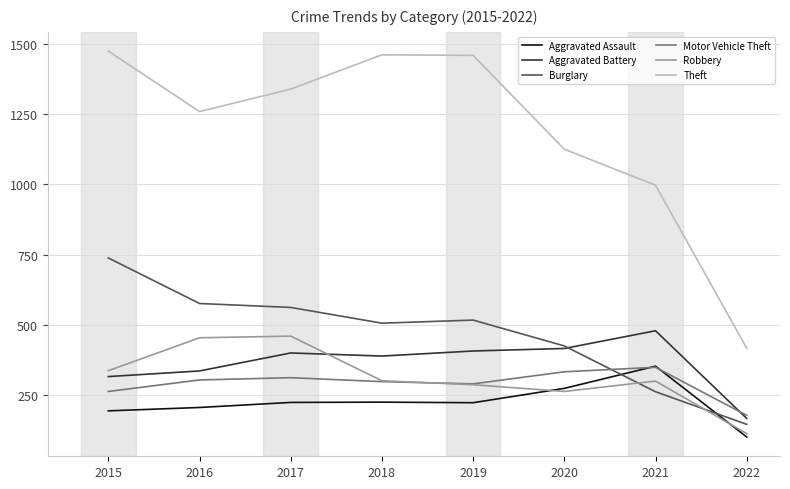

What are all the series names shown in the legend?

Aggravated Assault, Aggravated Battery, Burglary, Motor Vehicle Theft, Robbery, Theft